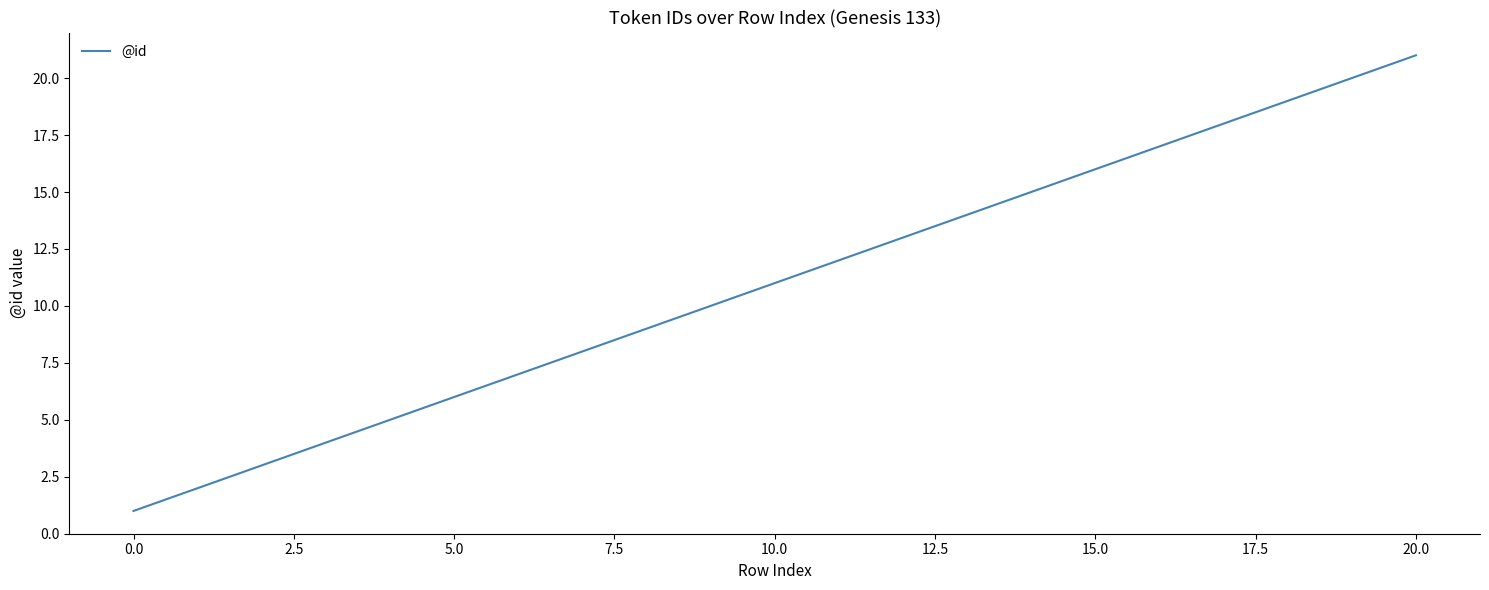

What is the difference between the maximum and minimum values?

20